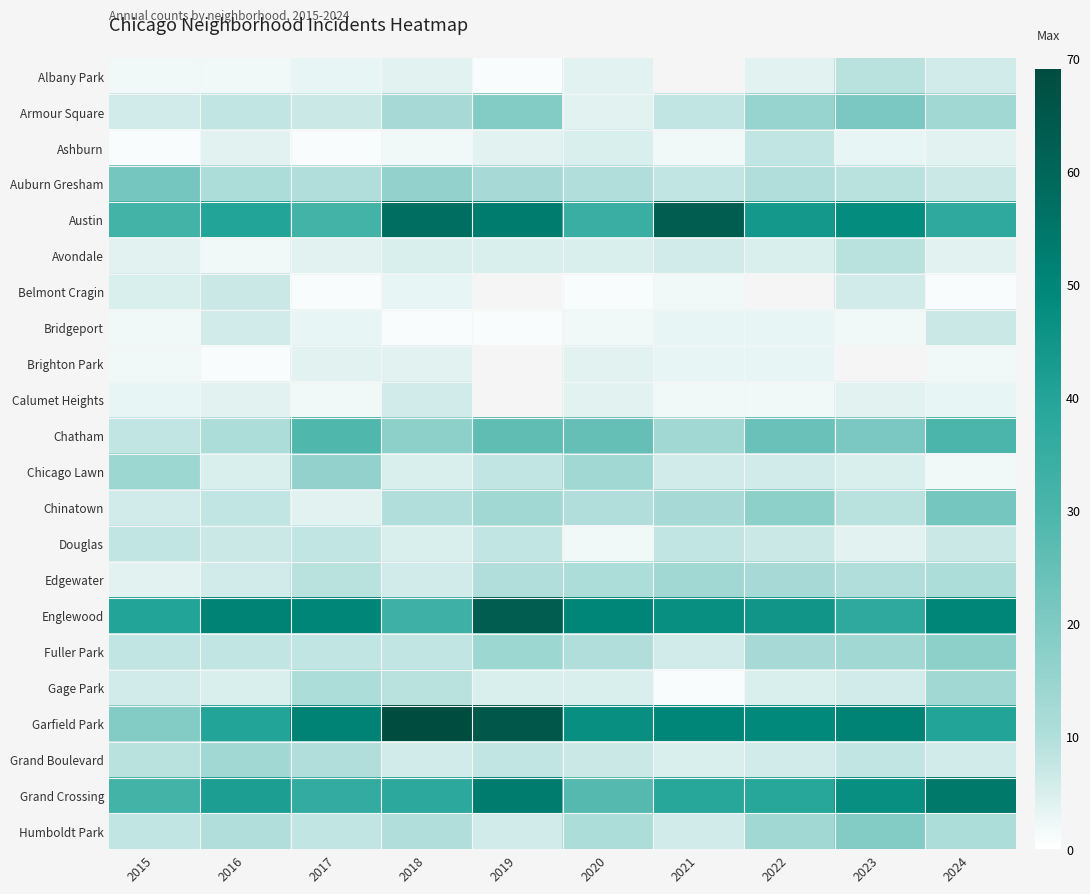

What is the difference between the Englewood values at 2023 and 2016?

14.0